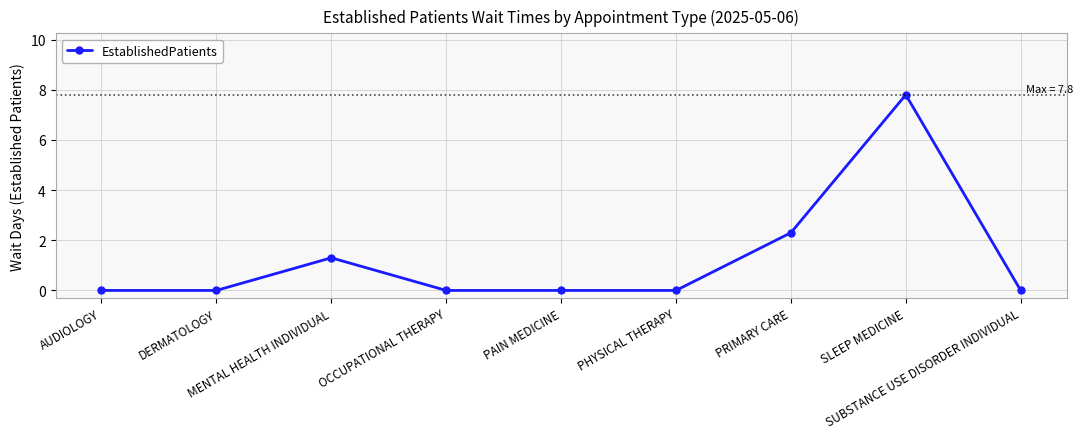

Where is the data nearest to the value 3?

PRIMARY CARE